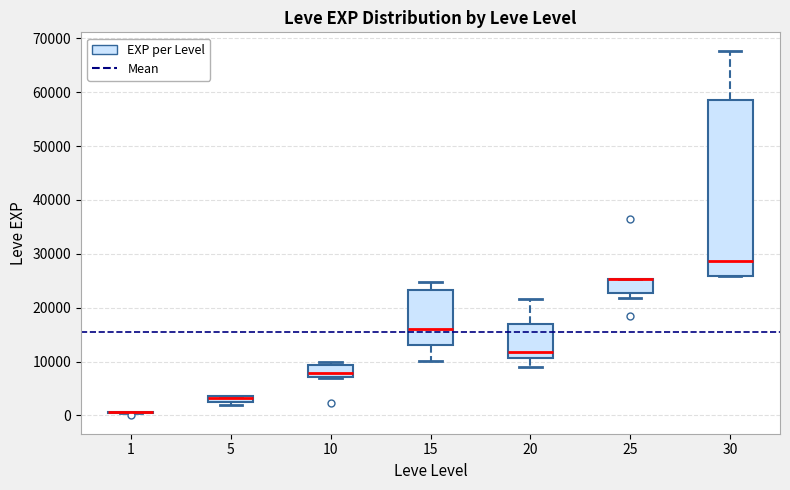

Comparing the boxes themselves (not the whiskers), which one is the tallest?

30